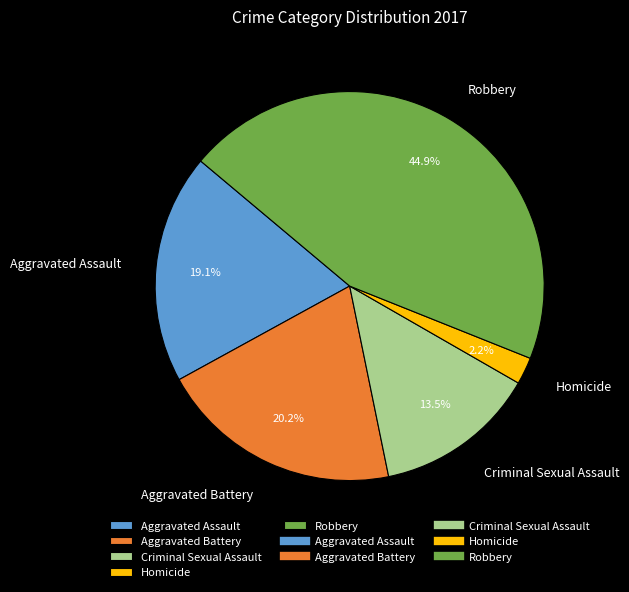

Which slice is the largest?

Robbery